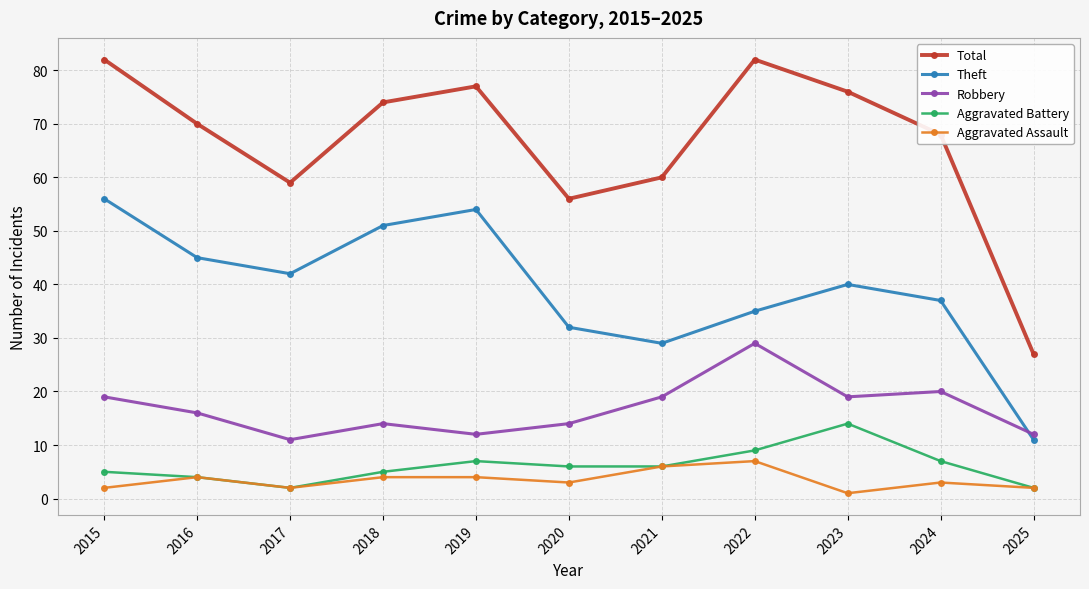

At which label does Robbery reach its peak?

2022